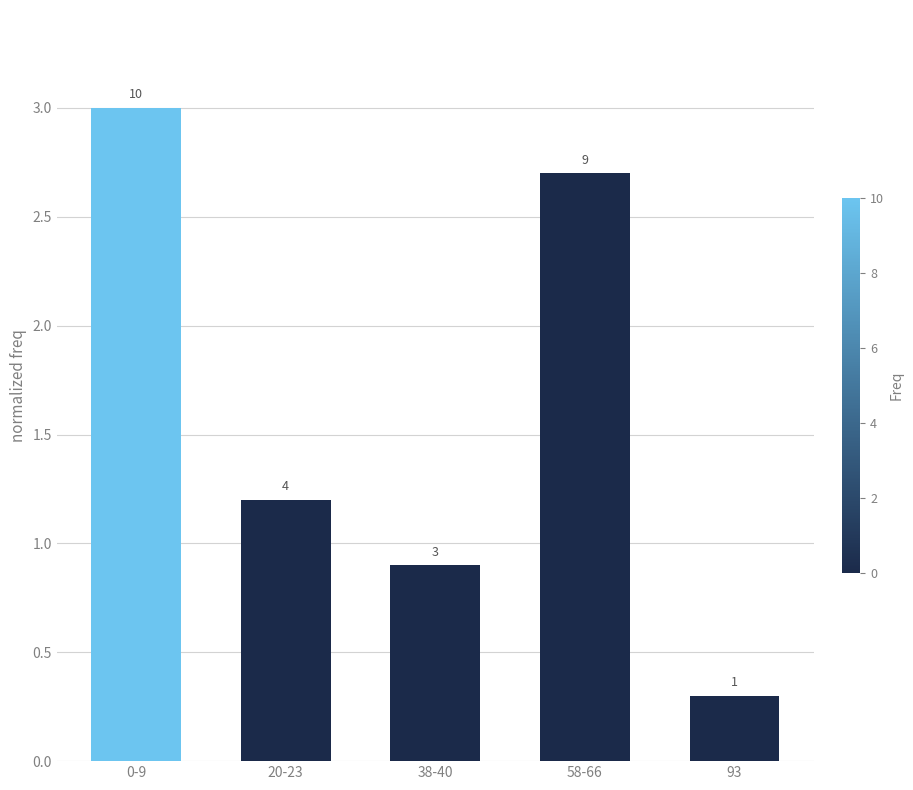

List the labels in order of value, smallest first.

93, 38-40, 20-23, 58-66, 0-9